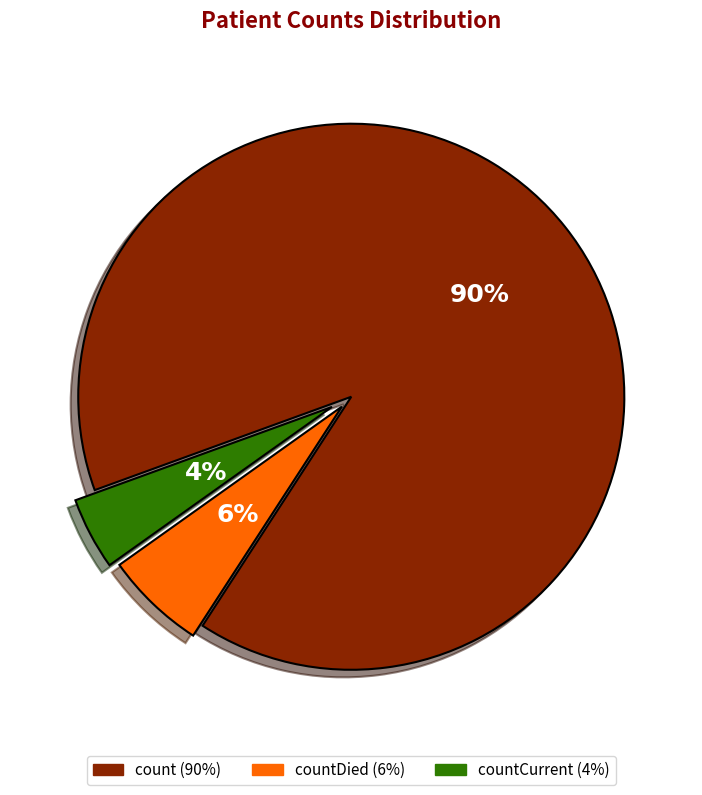

Is there any slice that represents more than half of the pie?

Yes